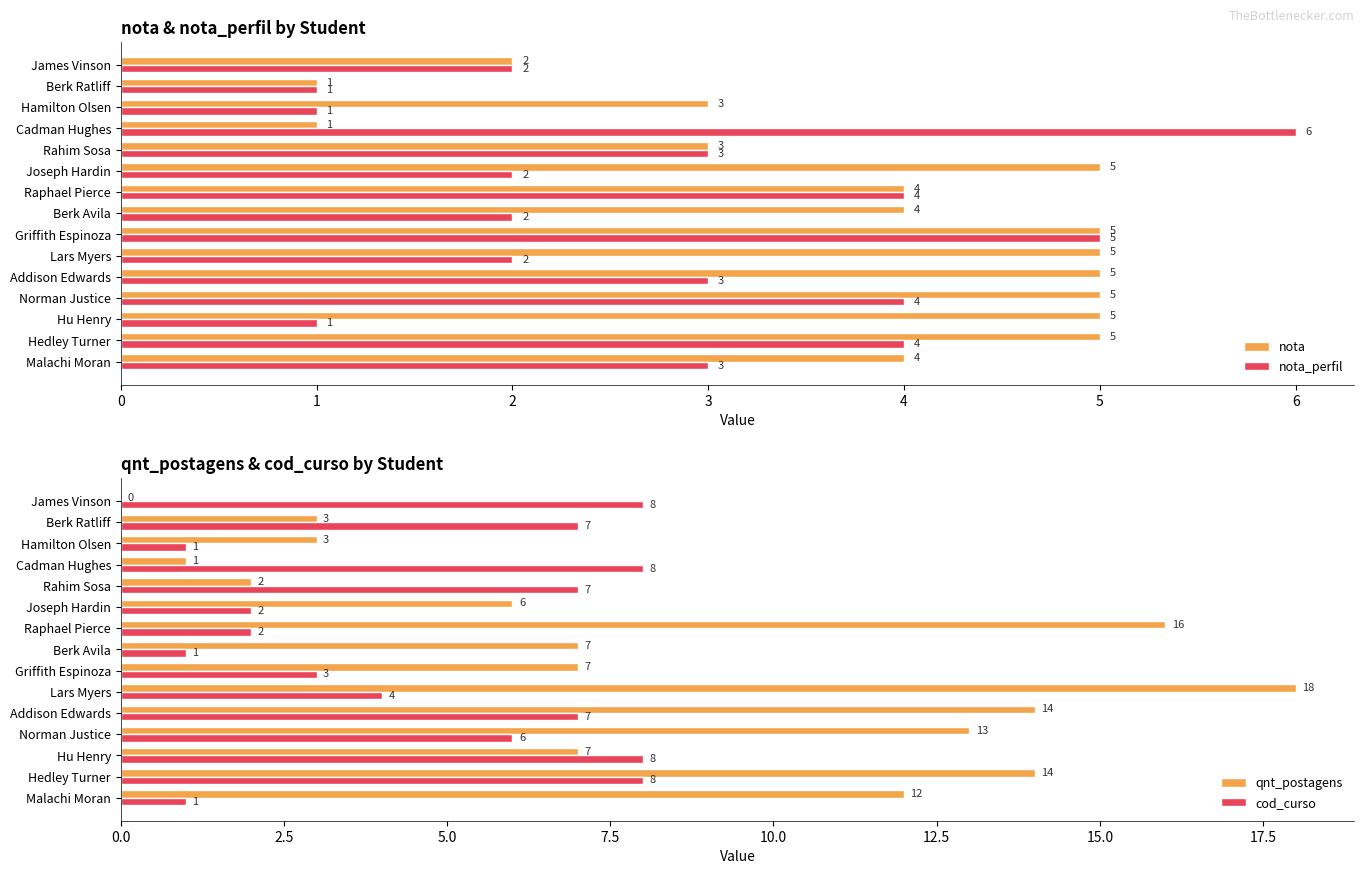

What is the lowest value of the nota series?

1